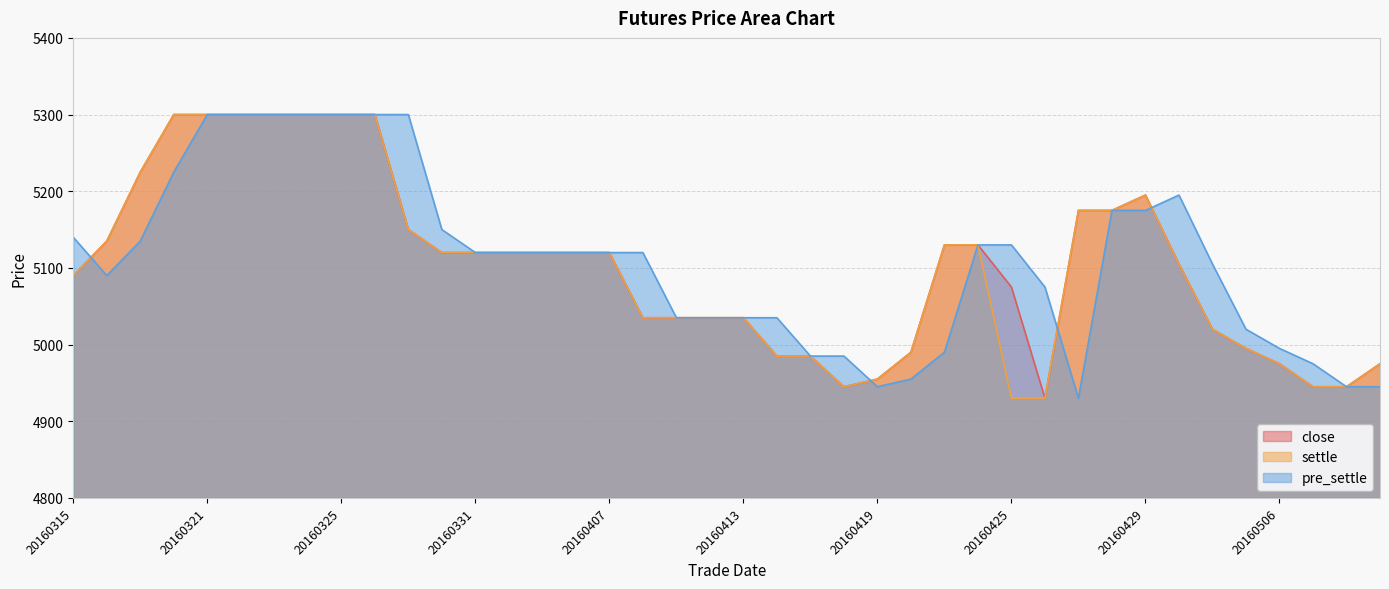

What is the sum of the settle values at 20160425 and 20160411?

9965